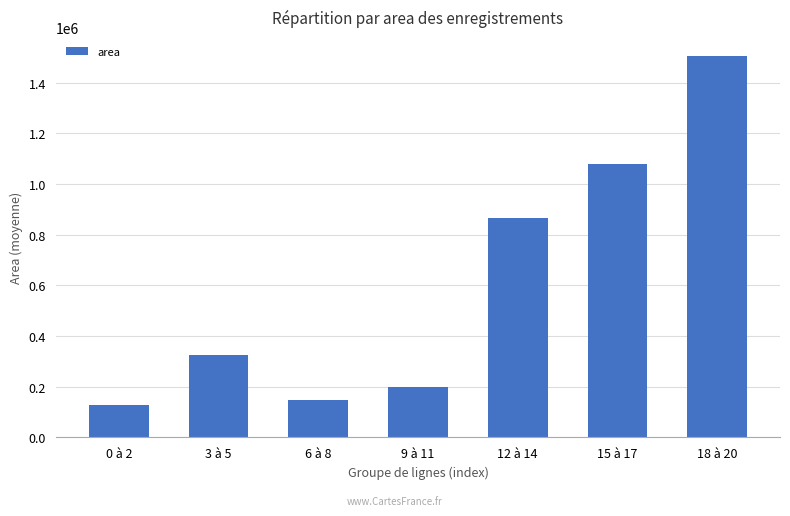

Does the chart contain stacked bars?

No